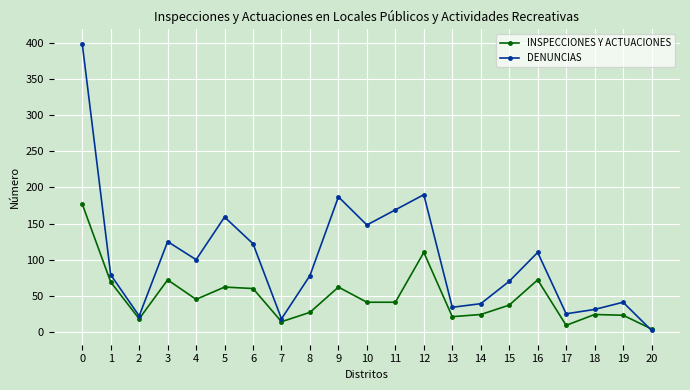

What is the difference between the INSPECCIONES Y ACTUACIONES values at 4 and 19?

22